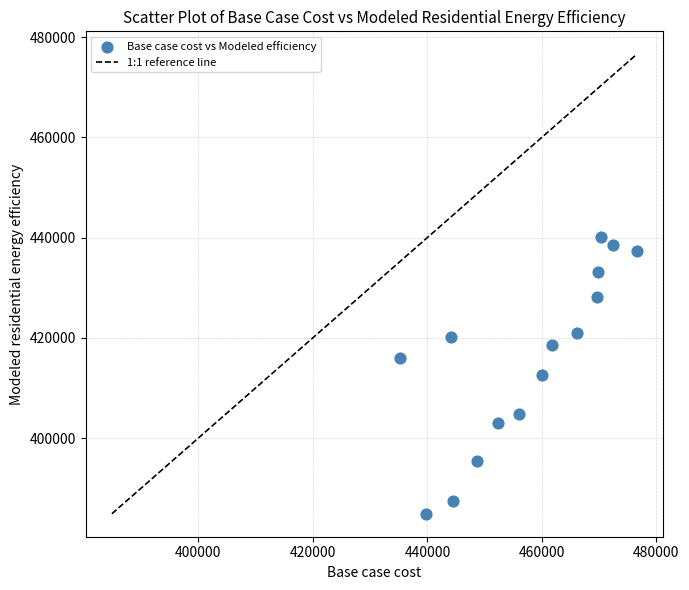

What is the range of X values (max minus min)?

41352.9